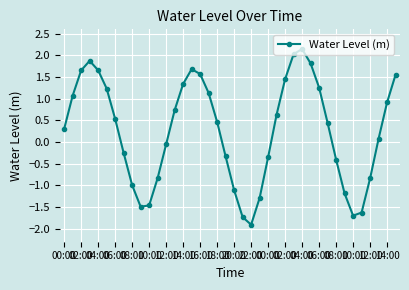

How many points are higher than both their immediate neighbors (excluding endpoints)?

3